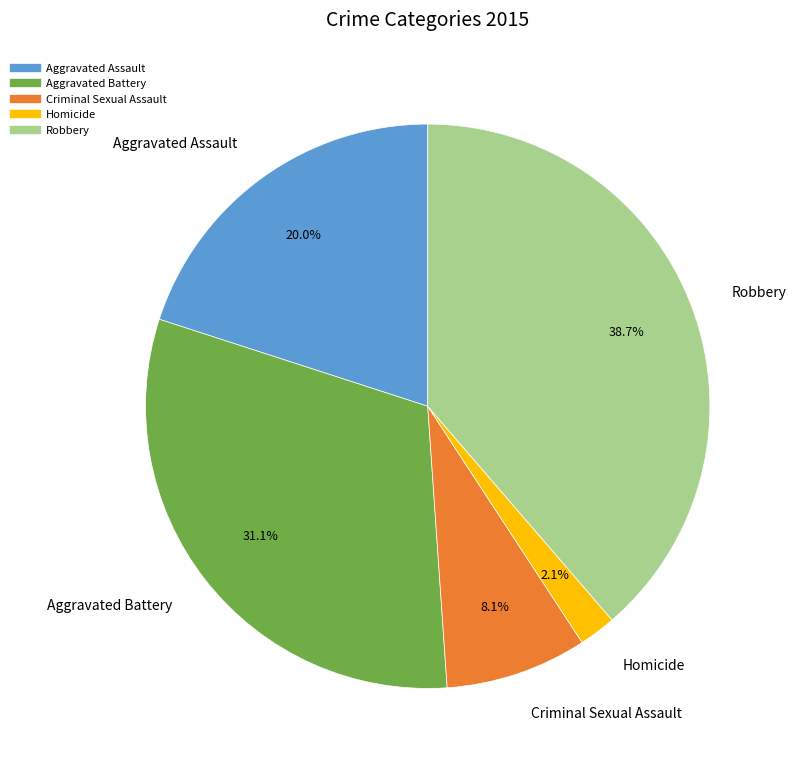

What is the total percentage of Aggravated Assault and Aggravated Battery?

51.1%